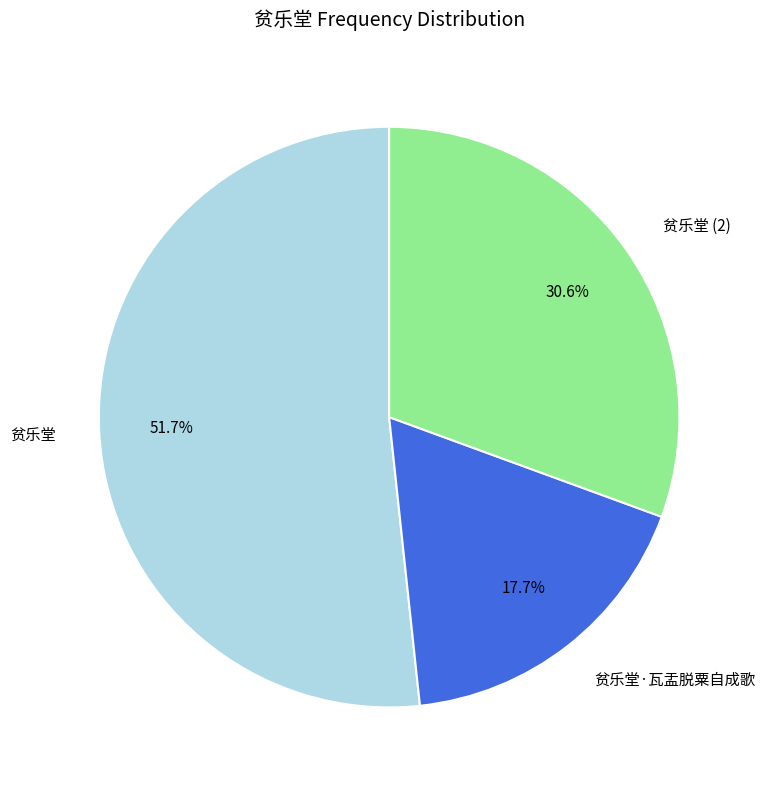

How many segments does this pie chart have?

3